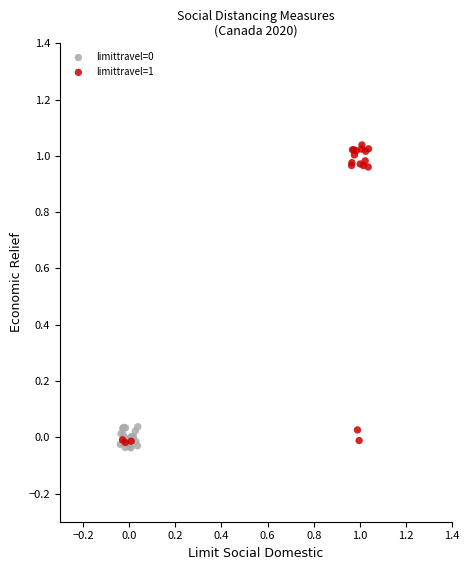

Which series has the largest Y range (max minus min)?

limittravel=1